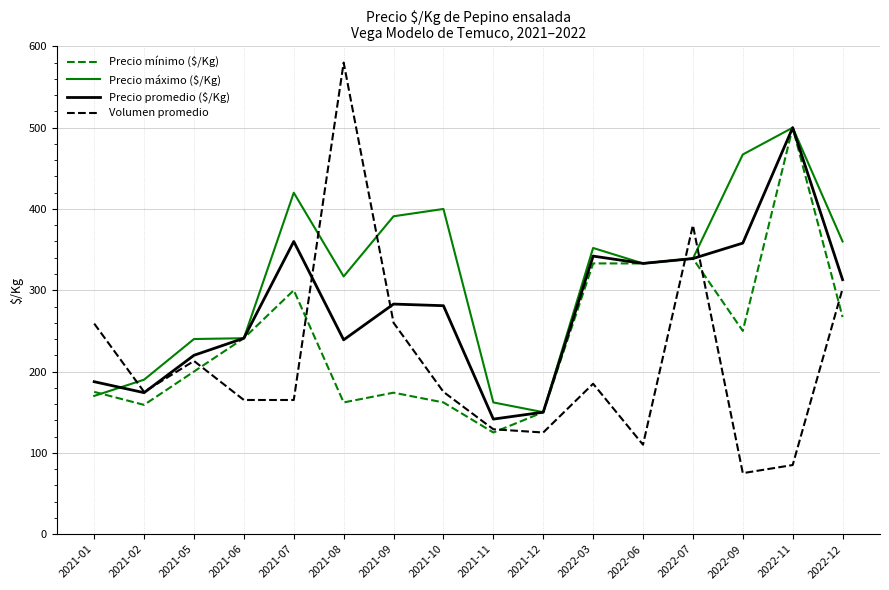

At which label is Precio promedio ($/Kg) closest to 320?

2022-12